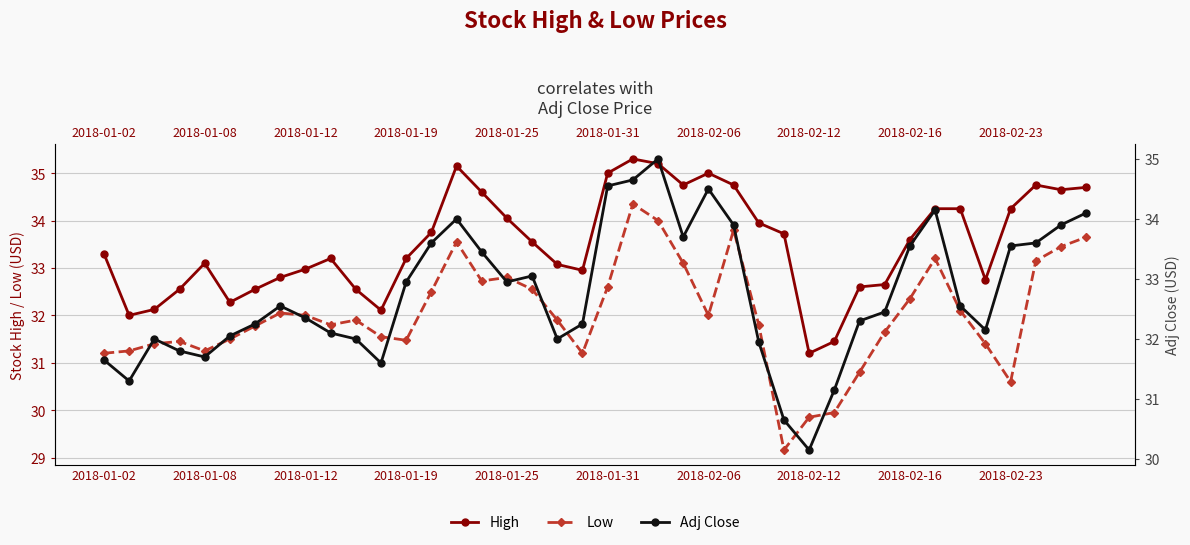

Which has a higher value, 38 or 2018-01-31?

38